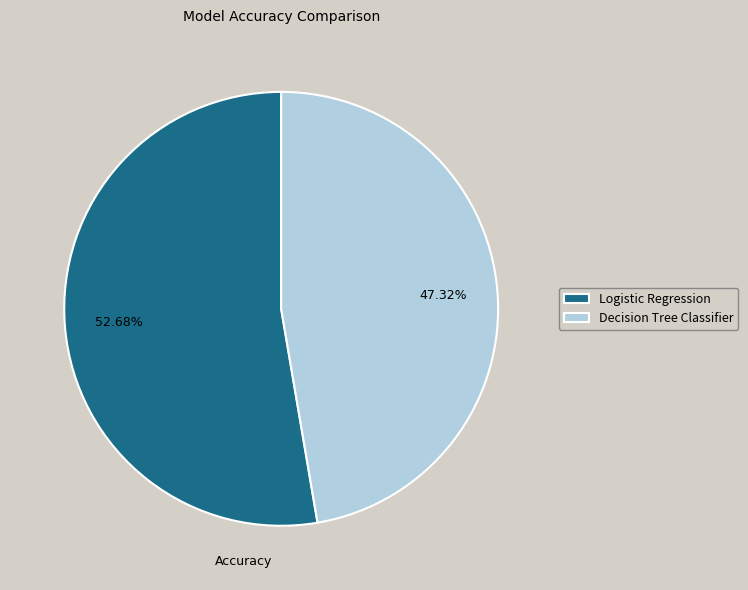

Is the sum of Logistic Regression and Decision Tree Classifier greater than half?

Yes